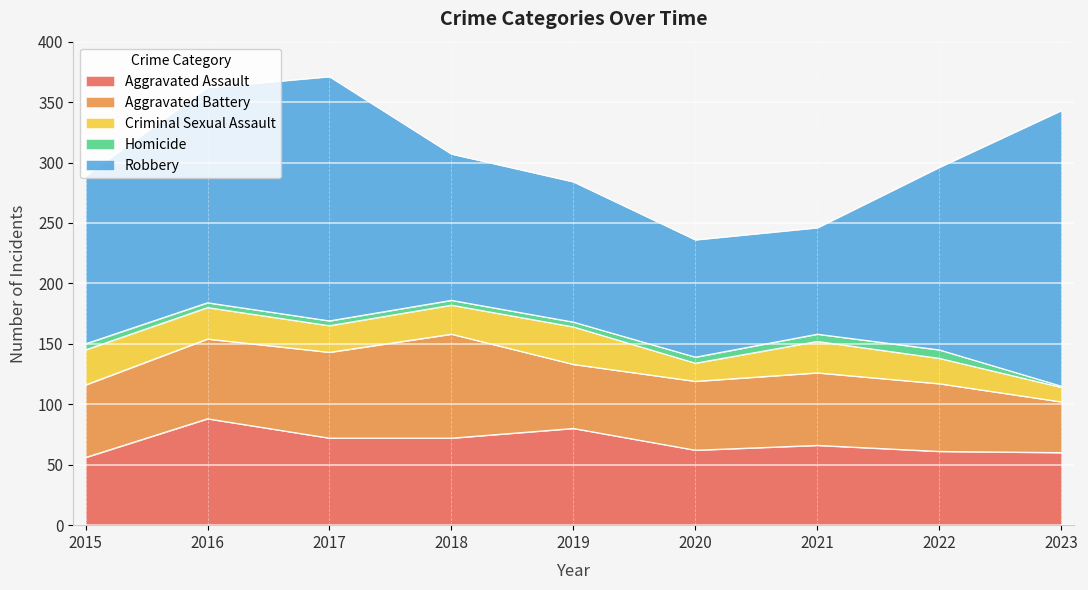

List the series in order of their peak value, highest first.

Robbery, Aggravated Assault, Aggravated Battery, Criminal Sexual Assault, Homicide